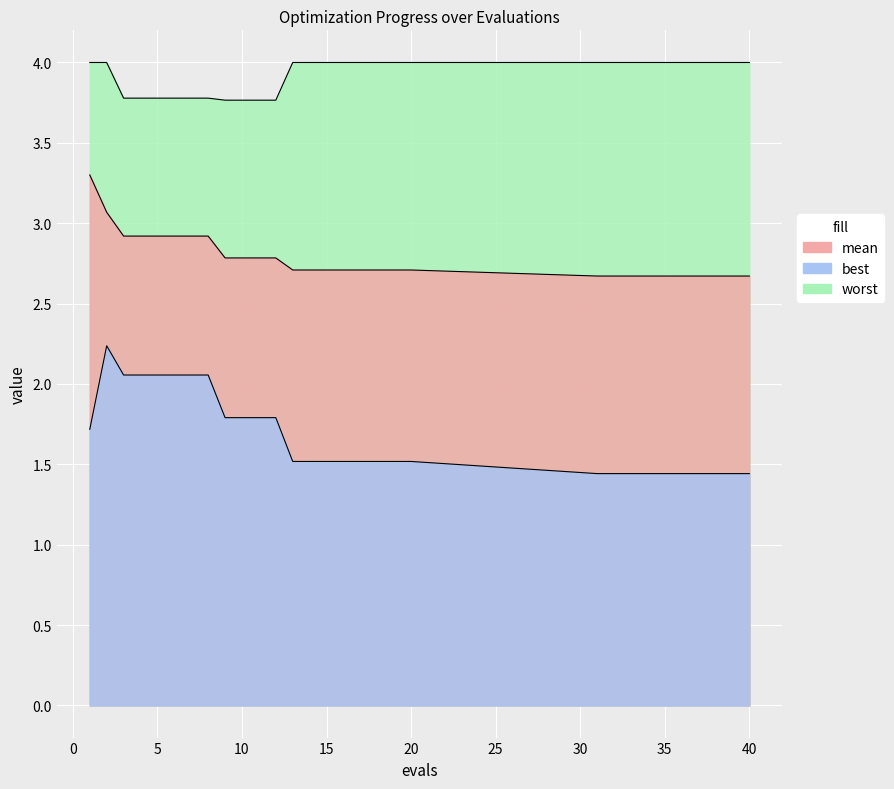

In best, how many points are higher than both neighbors (excluding endpoints)?

1